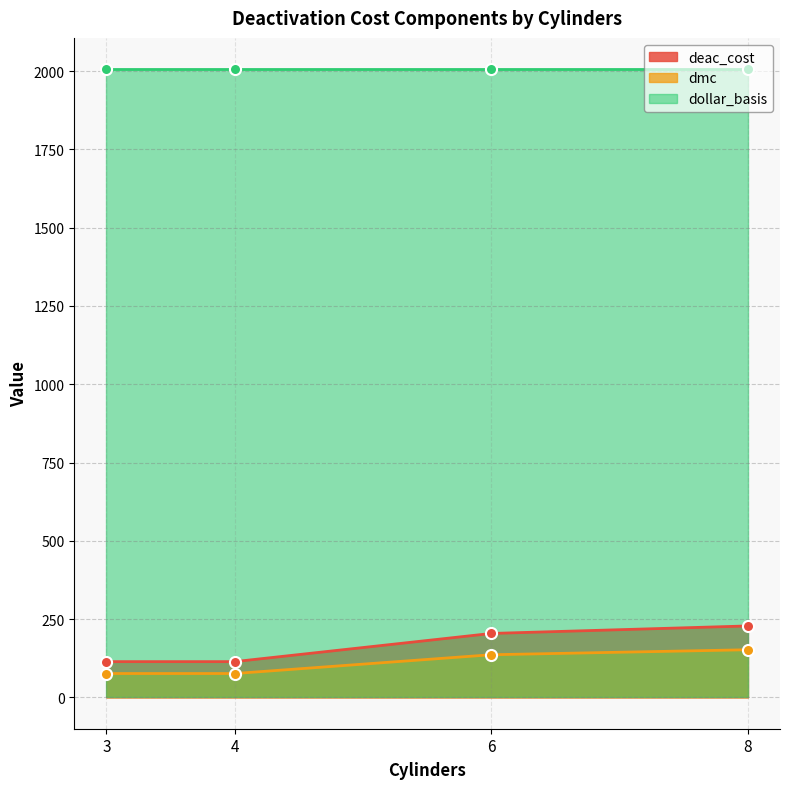

Is the value of dmc at 4 greater than the value of deac_cost at 3?

No